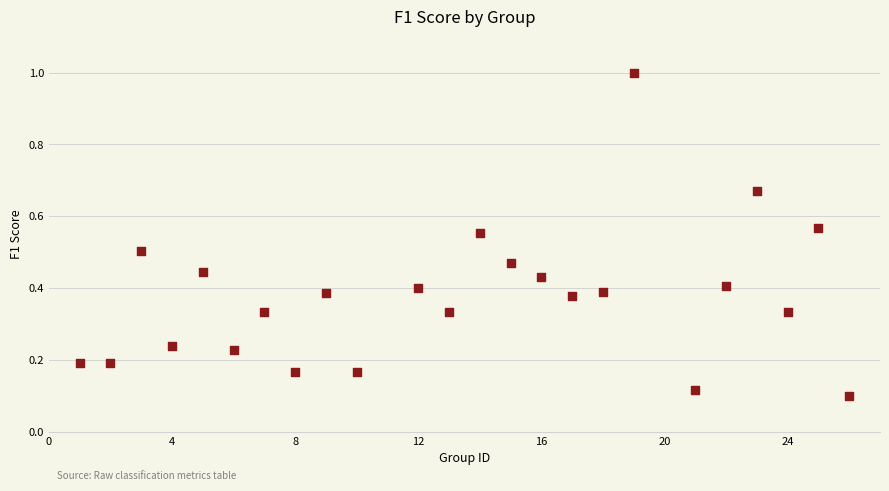

What is the range of X values (max minus min)?

25.0